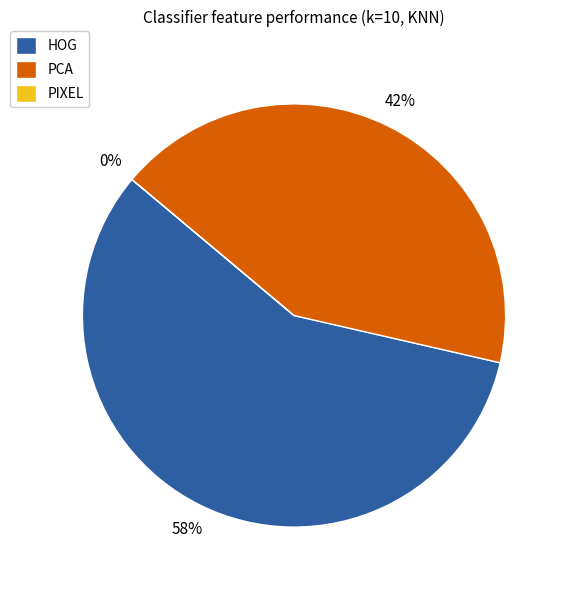

Which category has the biggest portion of the pie?

HOG